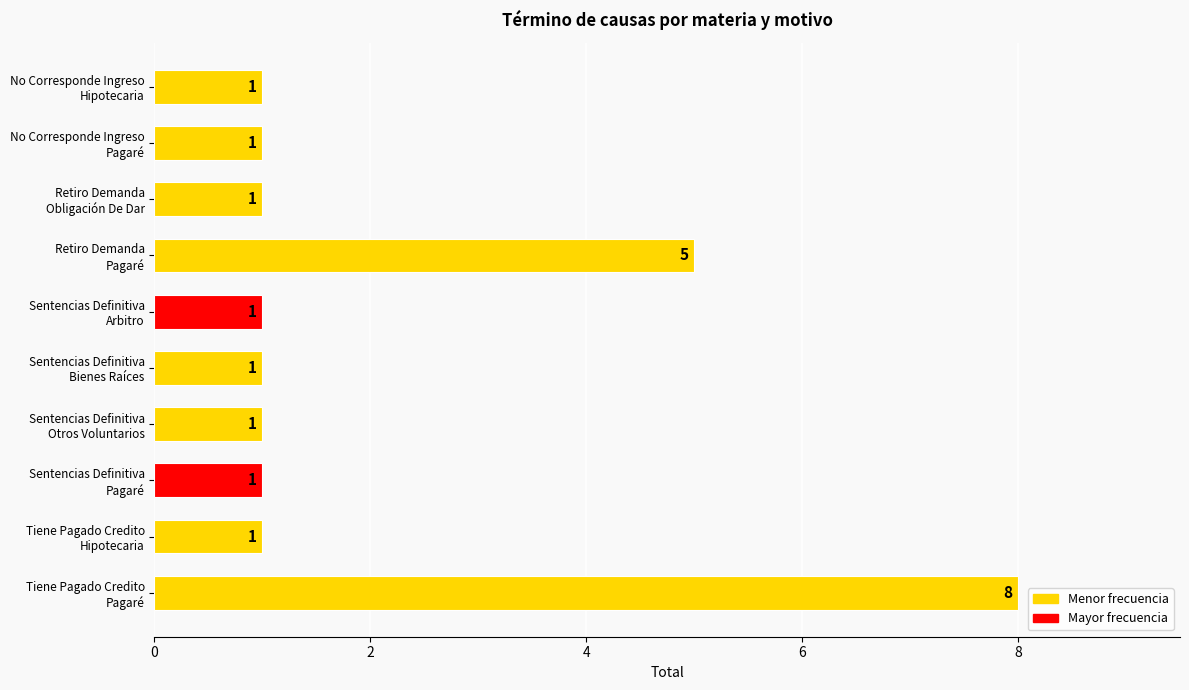

What is the value of the 5th bar from the top?

1